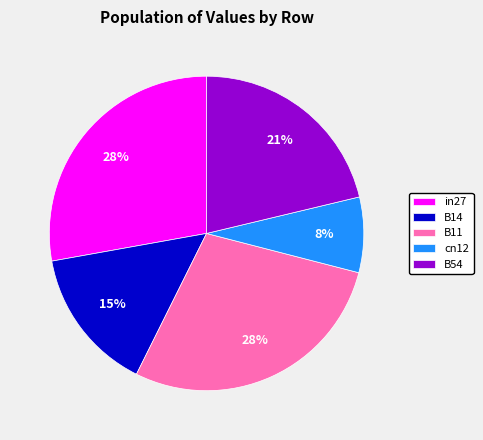

Which slice is the smallest?

cn12